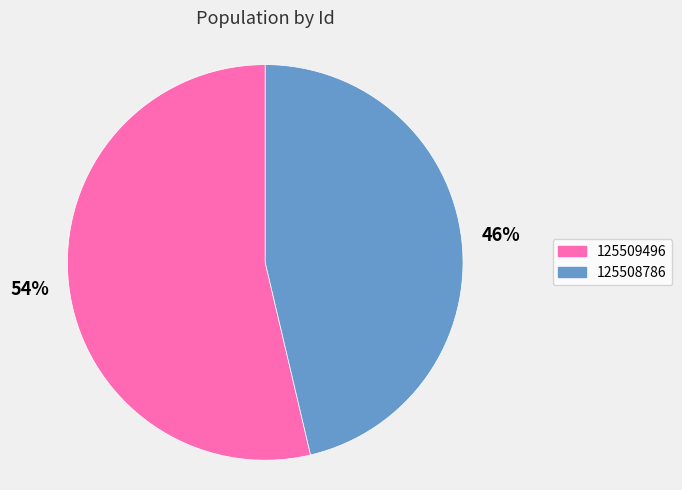

Which slice is the smallest?

125508786